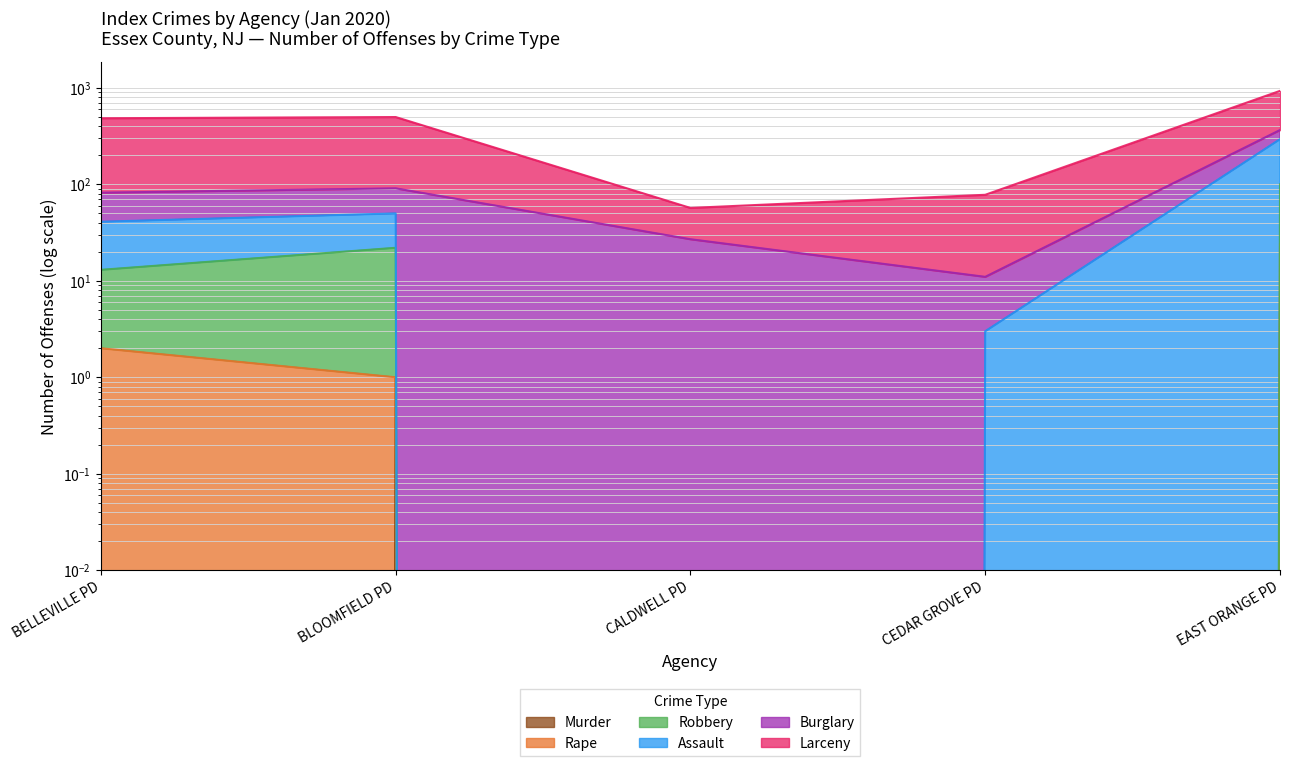

What is the difference between the maximum and second lowest values in the Murder series?

6